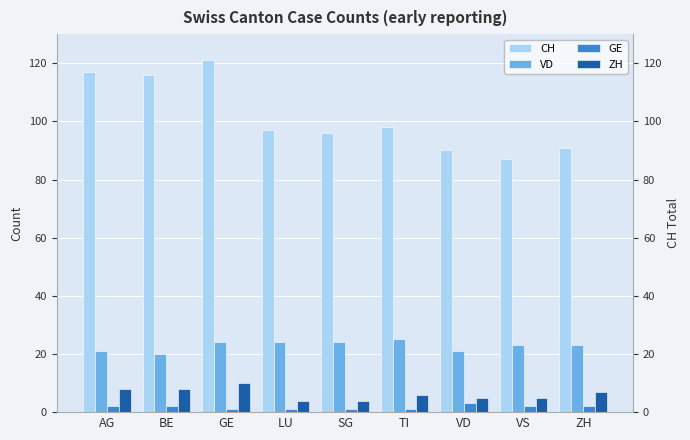

What position from the left is GE?

3